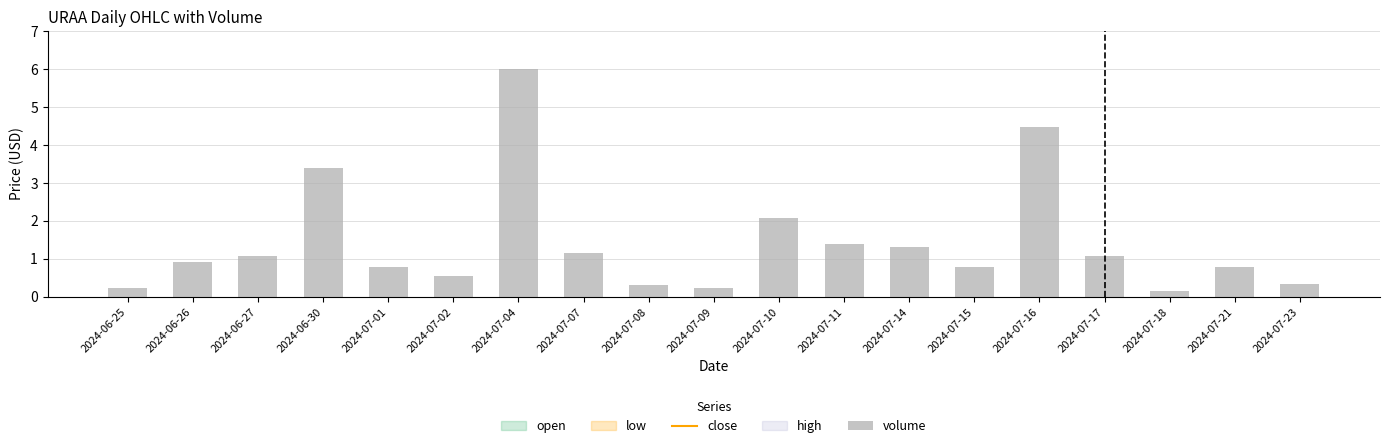

Does the chart contain any negative values?

No